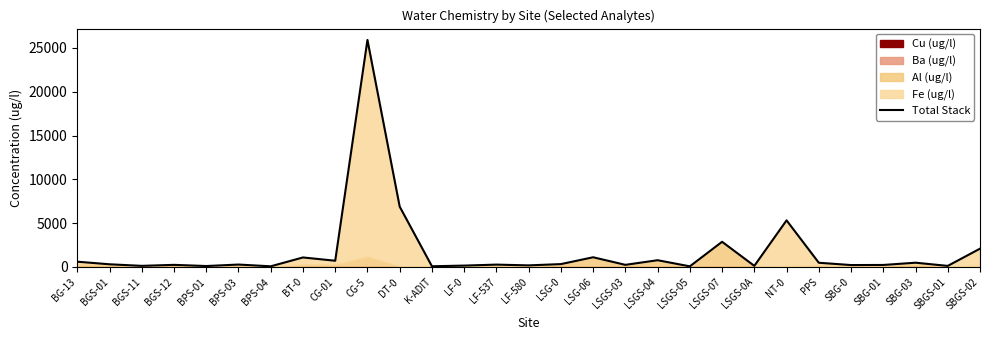

At which category does the data reach its first local peak?

BGS-12